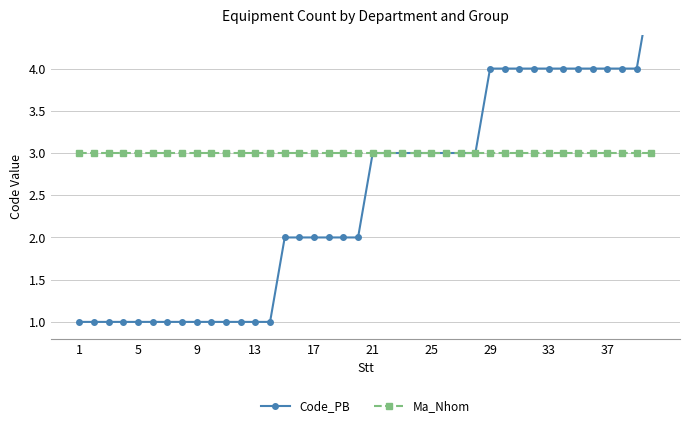

What is the lowest value of the Ma_Nhom series?

3